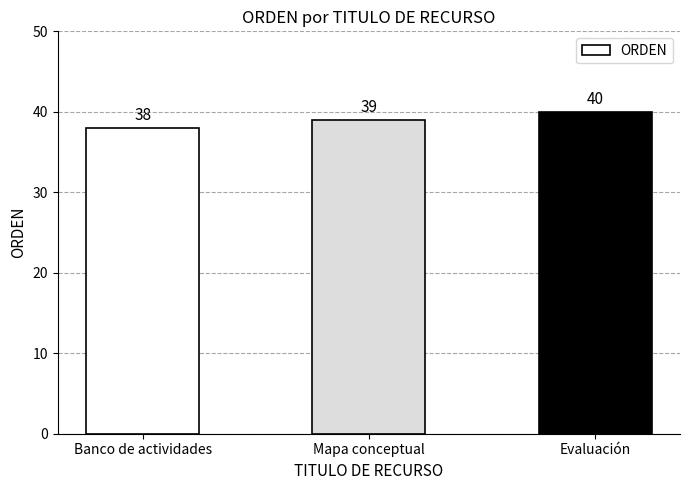

Reading left to right, what are all the values shown in this chart?

Banco de actividades=38	Mapa conceptual=39	Evaluación=40